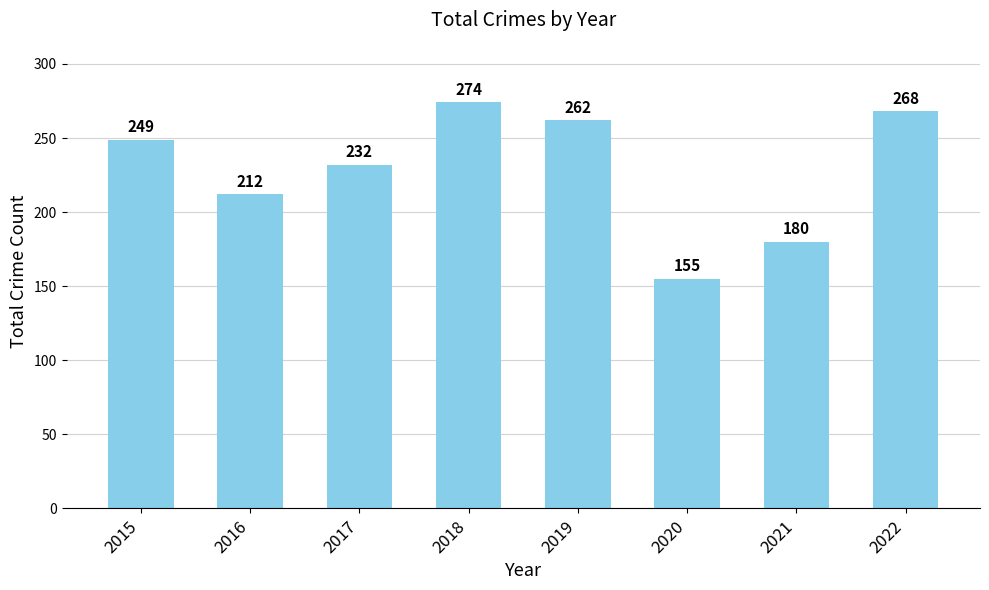

Read the value at 2017.

232